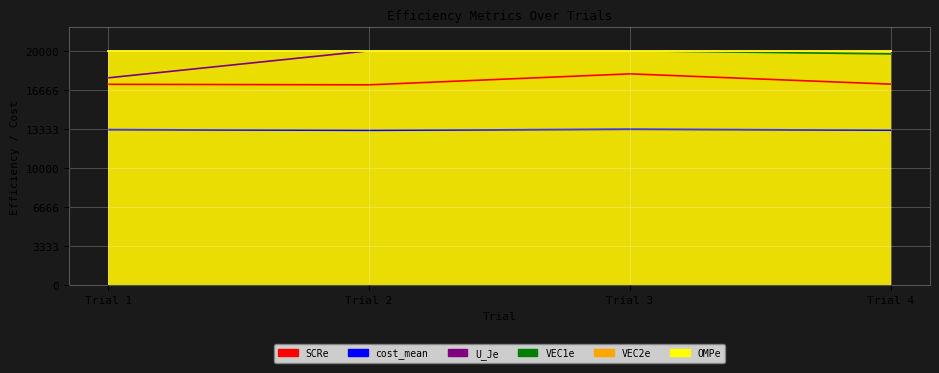

At which label does SCRe reach its peak?

Trial 3